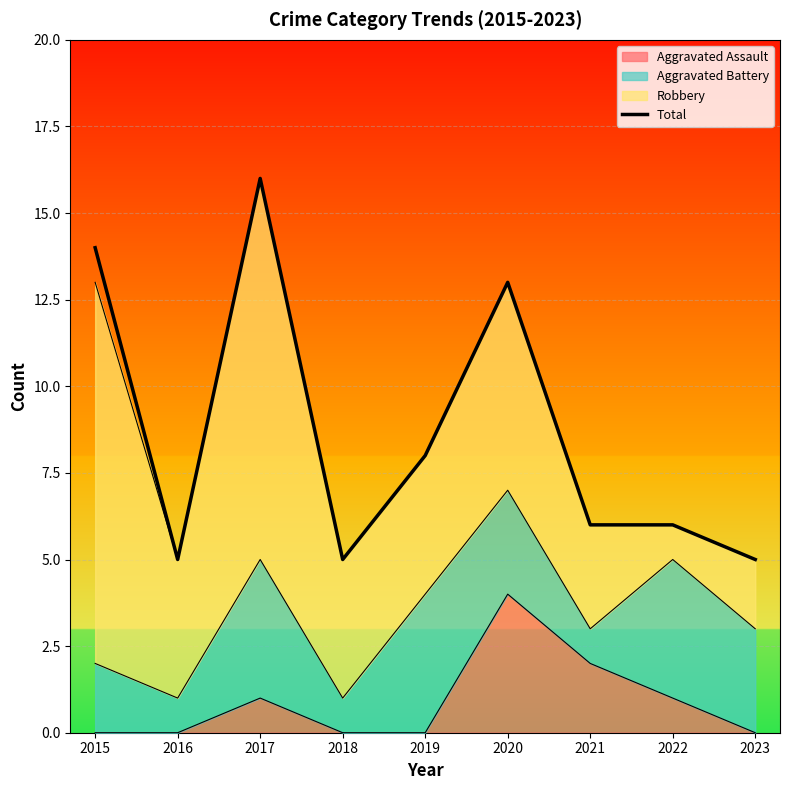

Rank the categories by value from highest to lowest.

2017, 2015, 2020, 2019, 2021, 2022, 2016, 2018, 2023